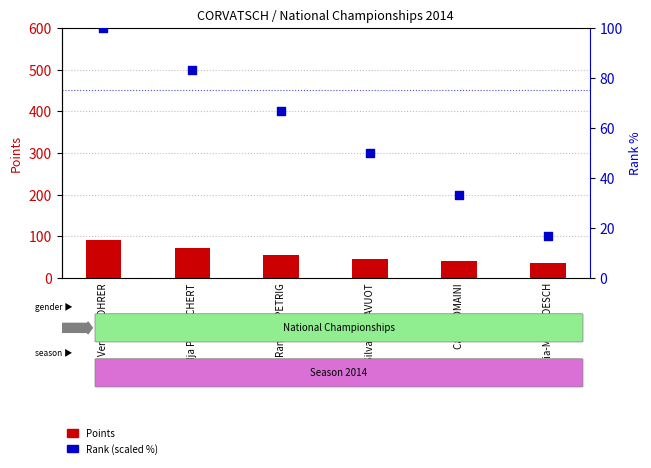

Which series reaches the maximum Y coordinate?

Rank (scaled)